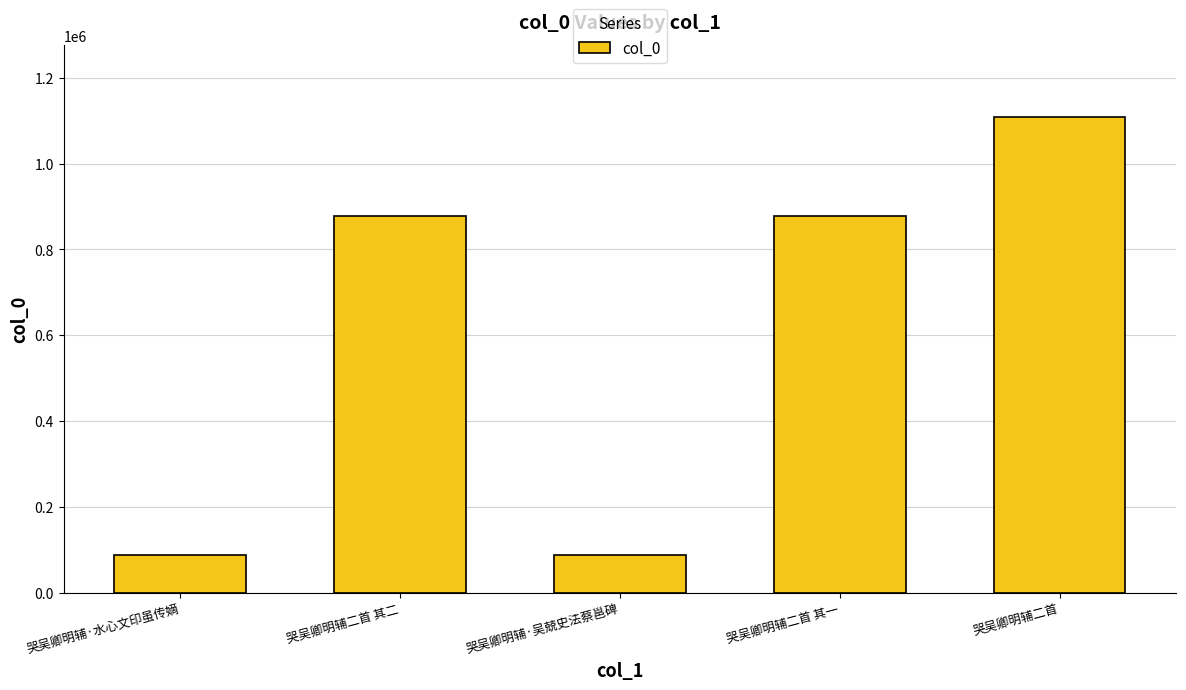

What is the change in value from 哭吴卿明辅二首 其二 to 哭吴卿明辅二首?

+231704